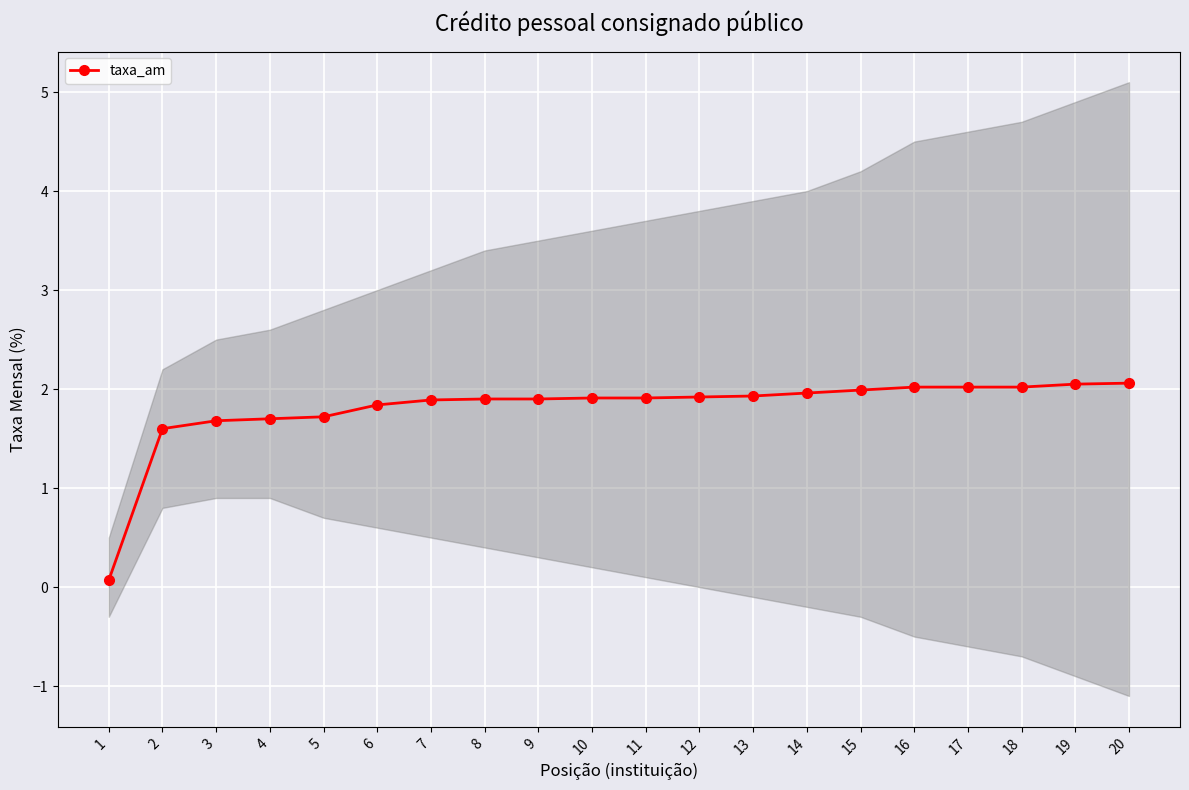

At which label is the value closest to 1?

2